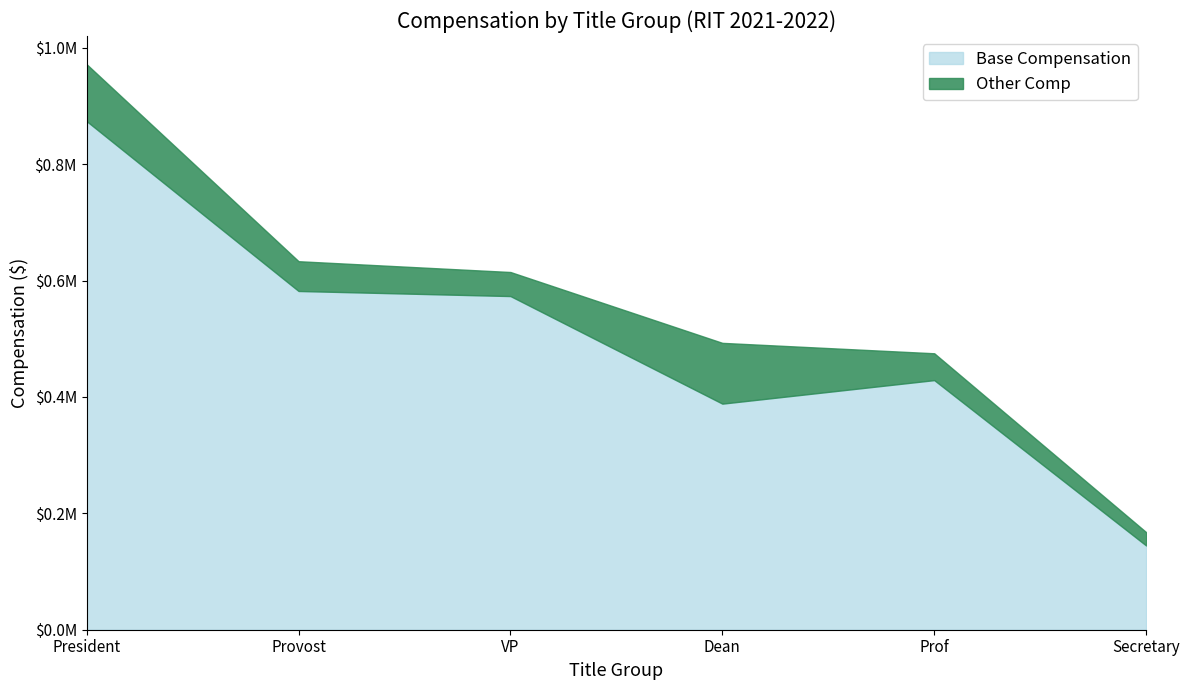

List the labels in order of value, smallest first.

Secretary, Dean, Prof, VP, Provost, President